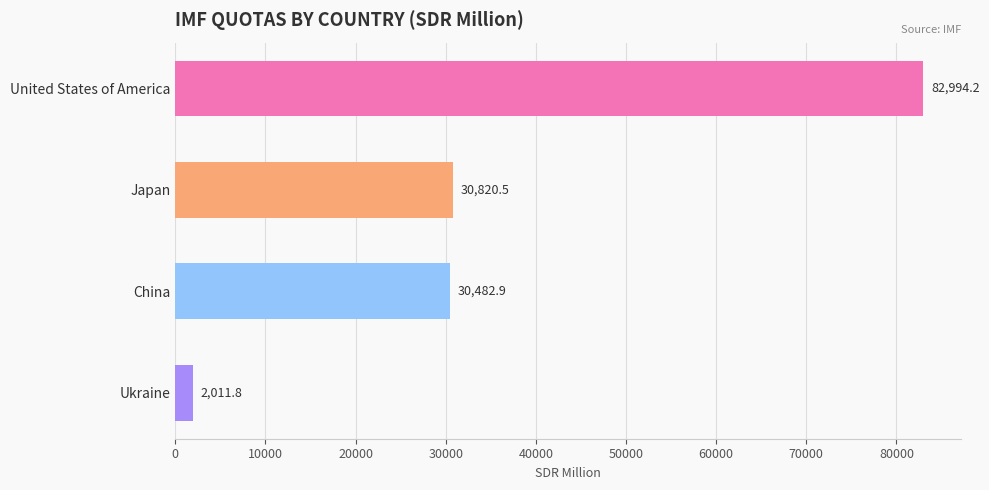

How many data points are less than 30820?

2